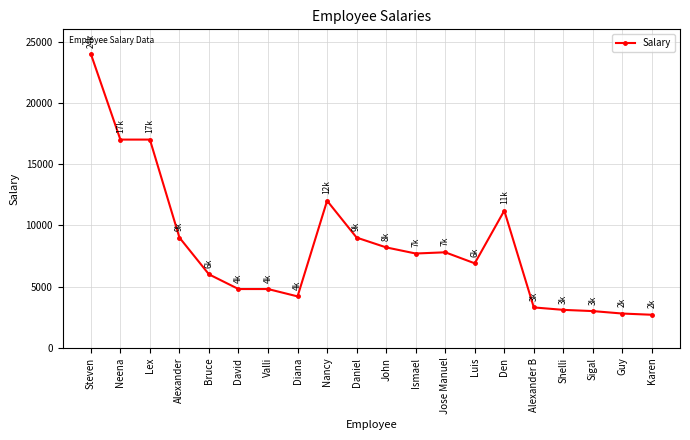

Approximately how many times larger is the value at Sigal compared to Alexander?

0.3